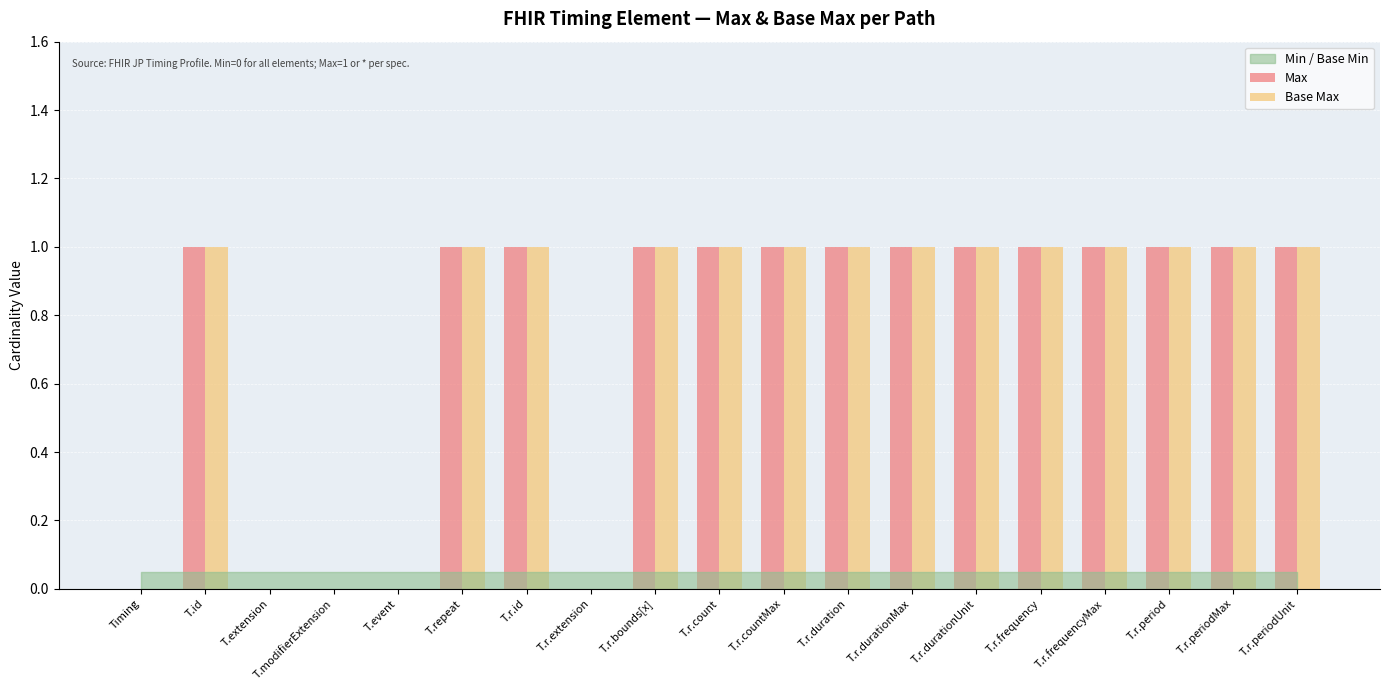

What is the sum of all Max values?

14